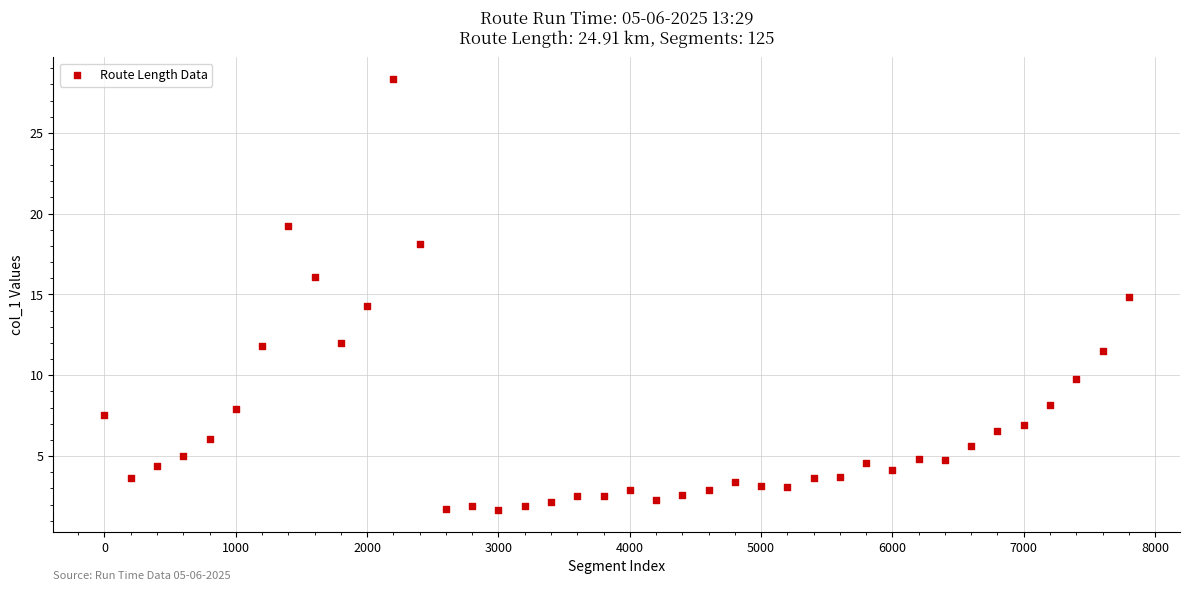

What is the range of Y values (max minus min)?

26.7